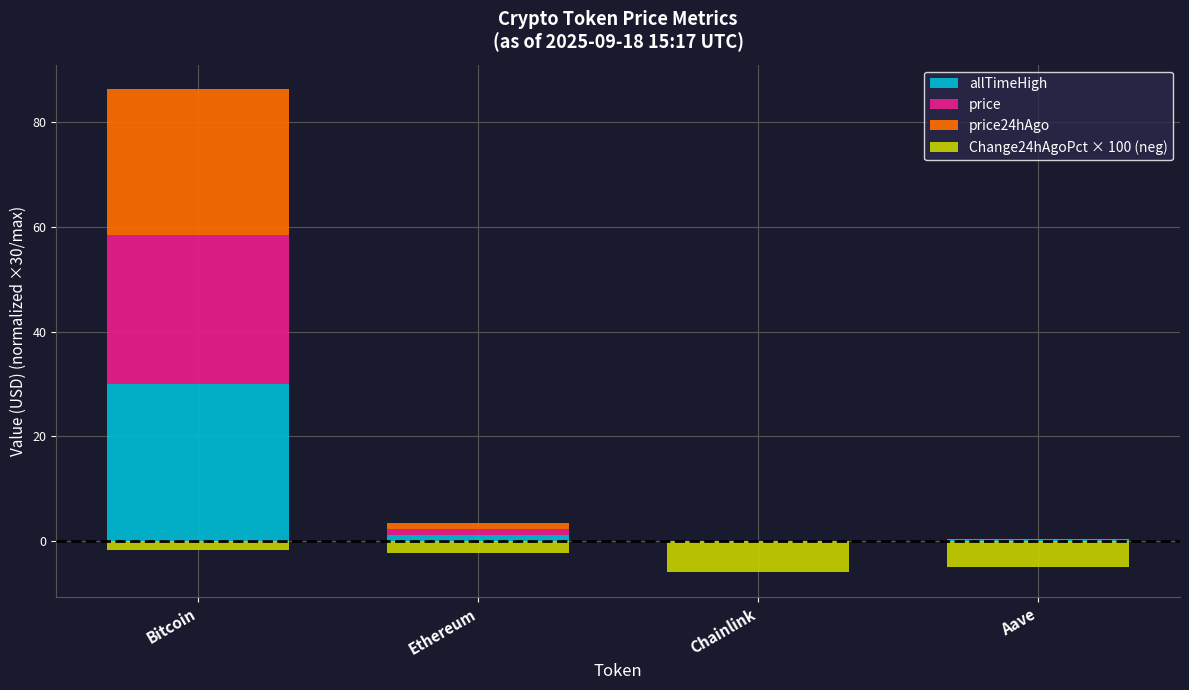

What is the difference between the price values at Aave and Ethereum?

1.0